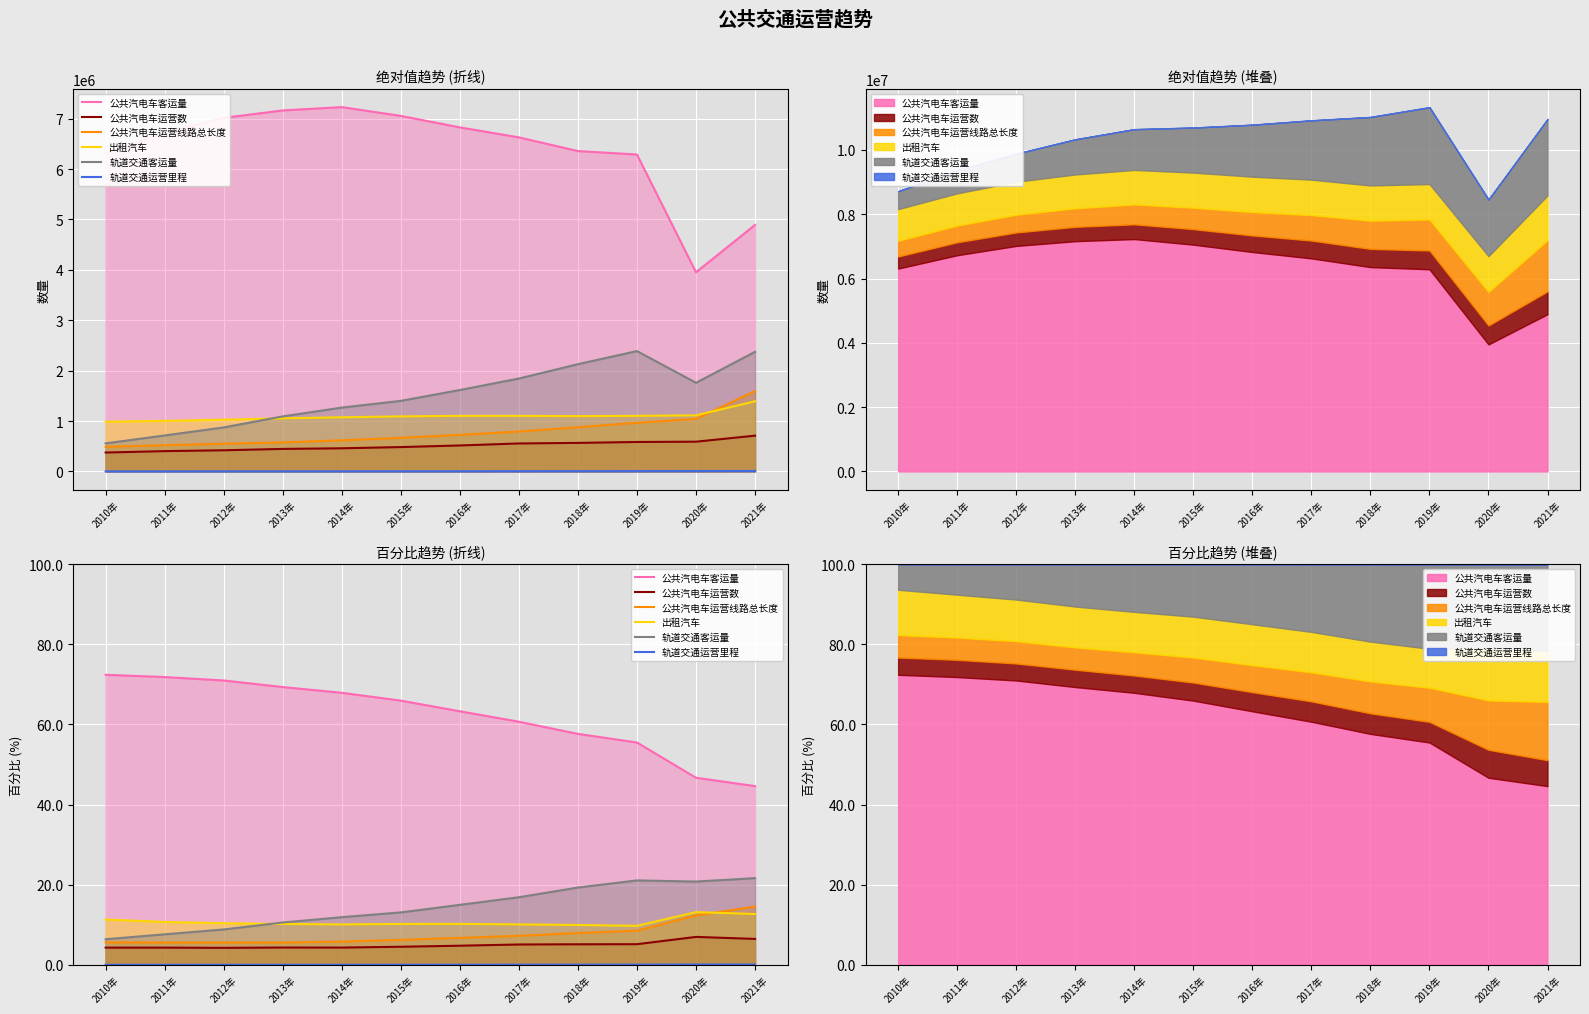

Between 2015年 and 2021年, which is larger?

2015年